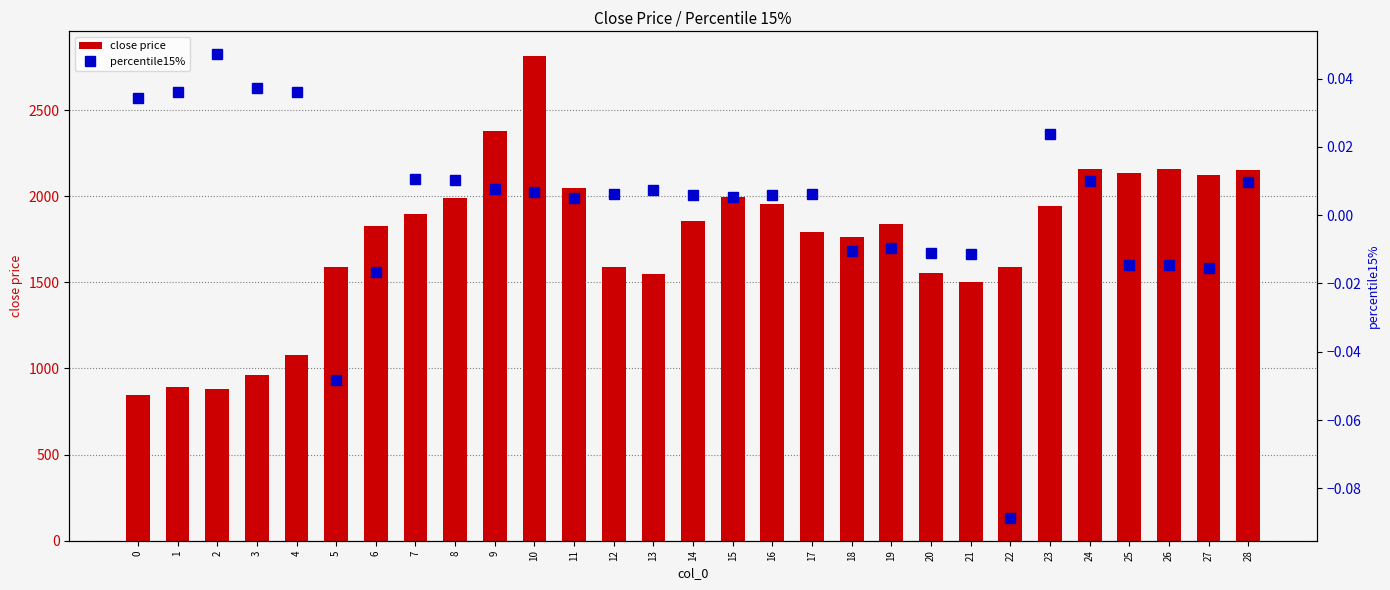

How many categories are shown in the chart?

29